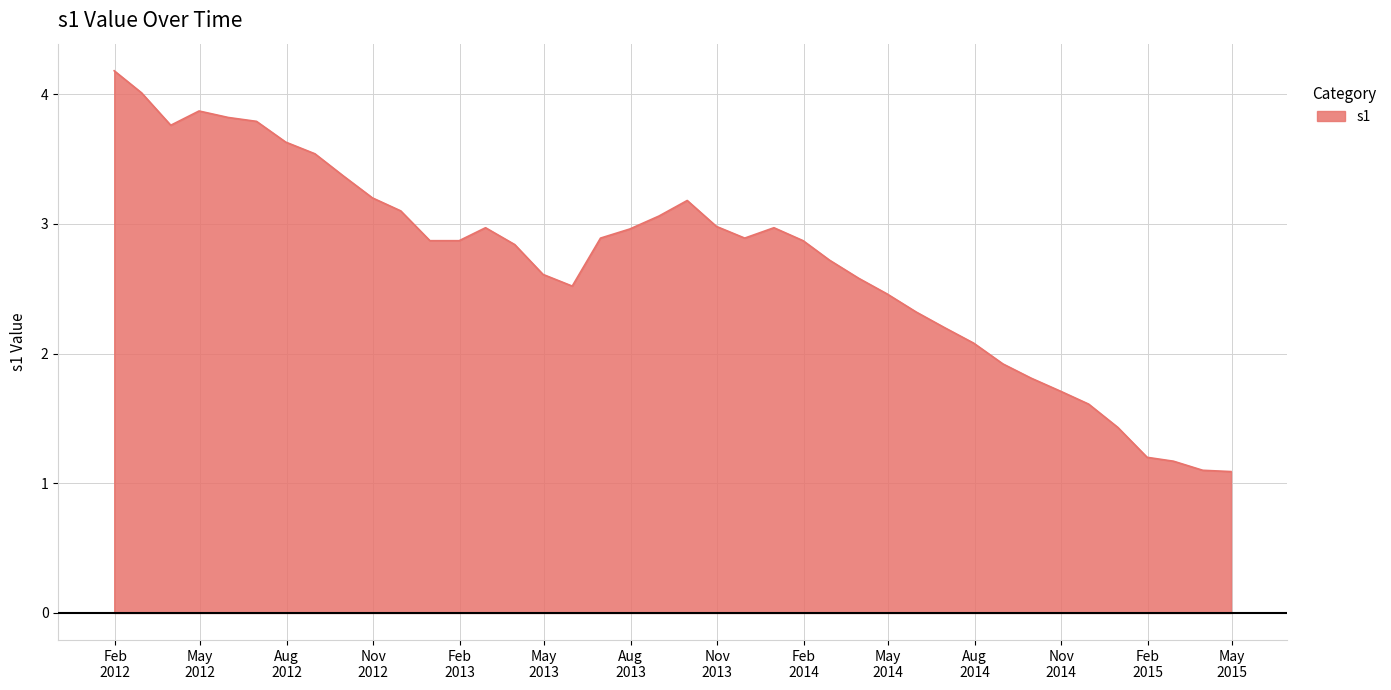

What is the greatest value displayed?

4.2